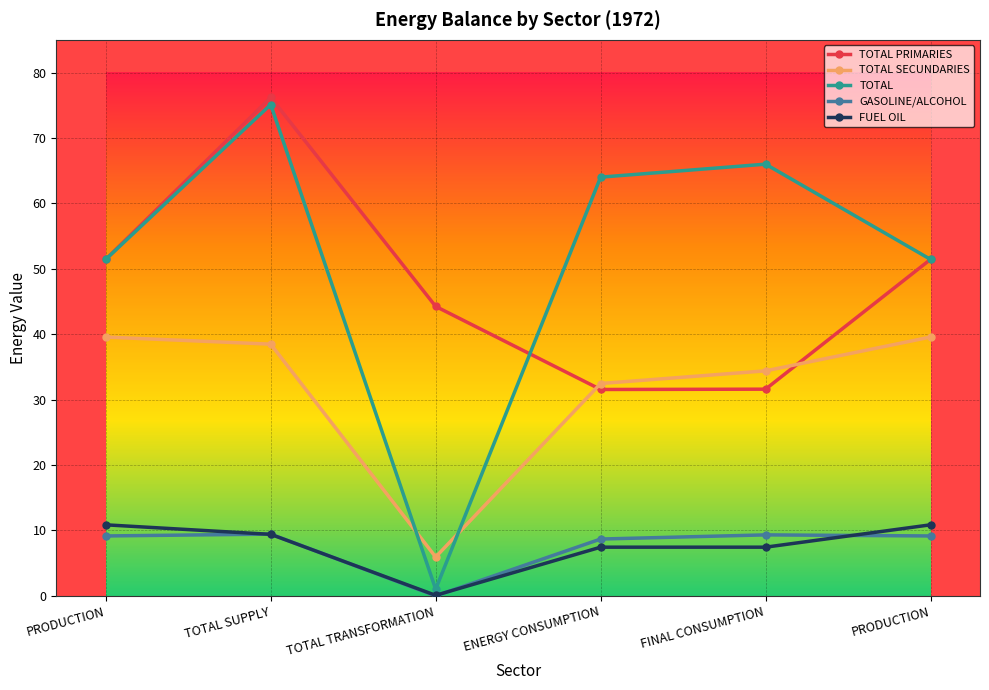

List the series in order of their peak value, highest first.

TOTAL PRIMARIES, TOTAL, TOTAL SECUNDARIES, FUEL OIL, GASOLINE/ALCOHOL